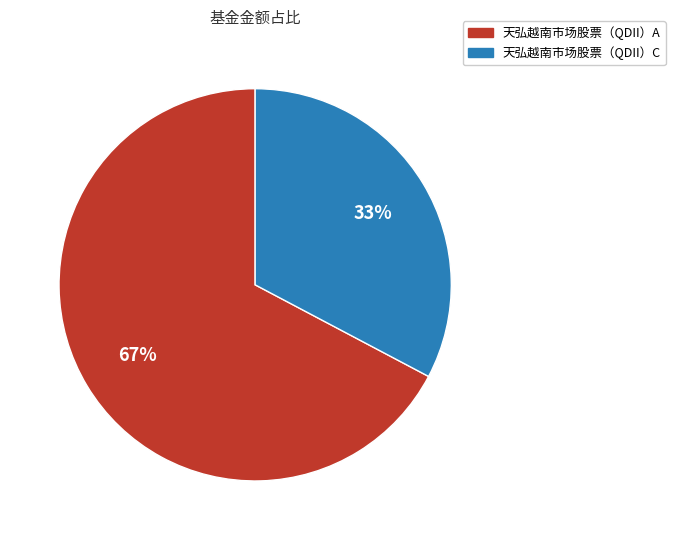

To the nearest percent, what is the combined percentage of 天弘越南市场股票（QDII）A and 天弘越南市场股票（QDII）C?

100%